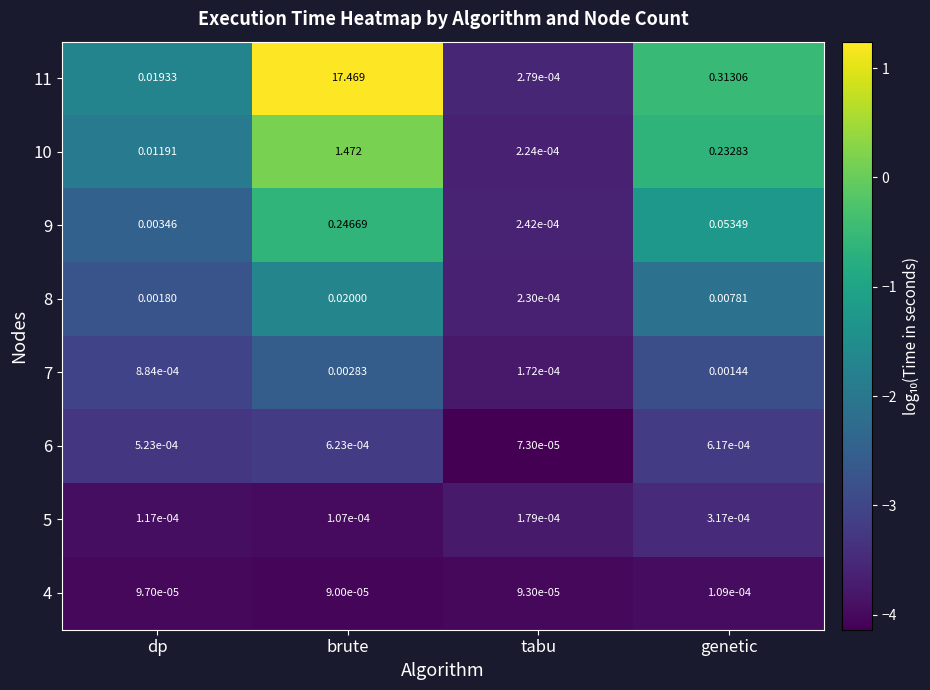

Is the value of 8 at dp greater than the value of 6 at brute?

Yes